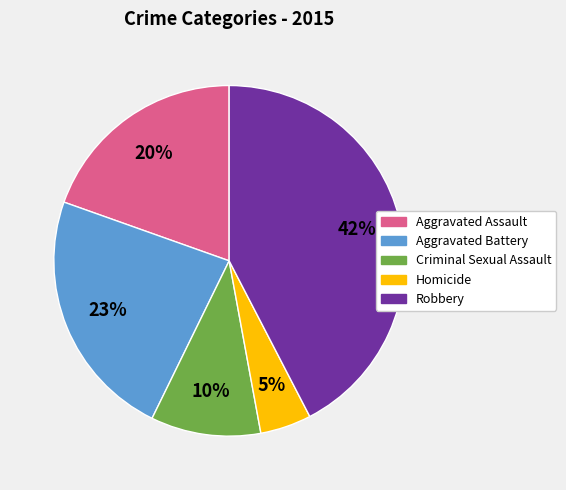

Which slice is the smallest?

Homicide